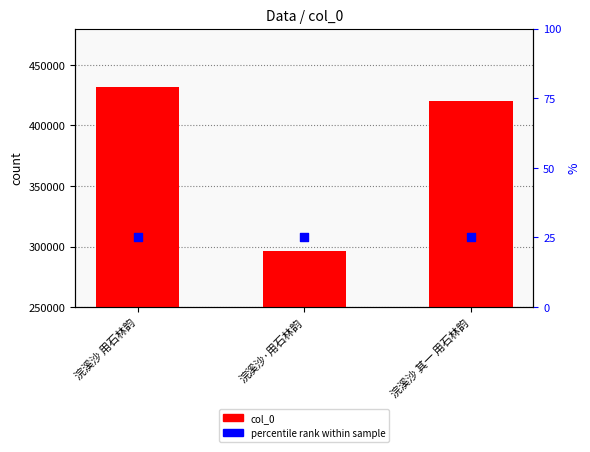

Which series has the largest Y range (max minus min)?

col_0